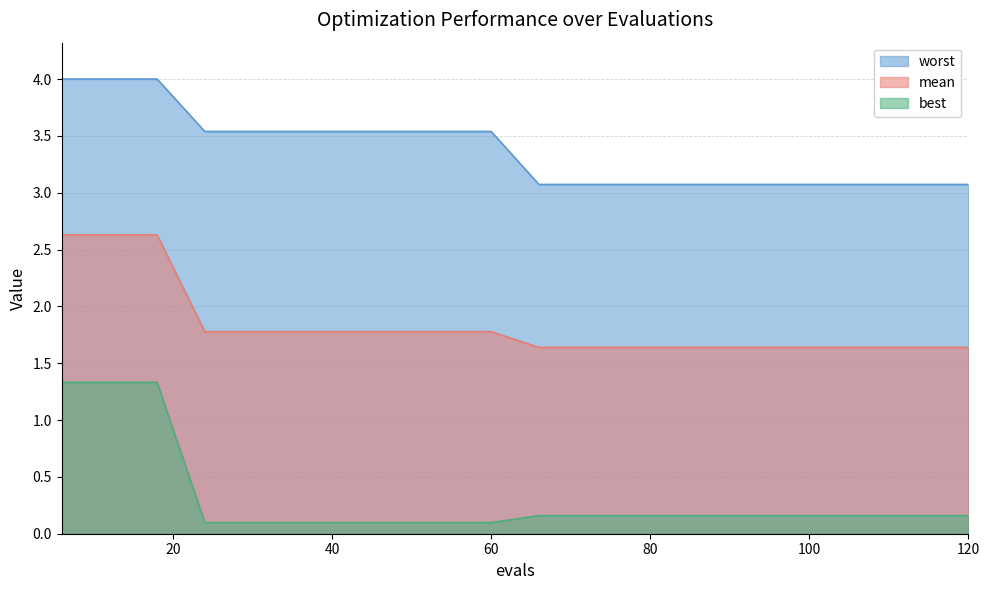

Which series has the largest total across all categories?

worst